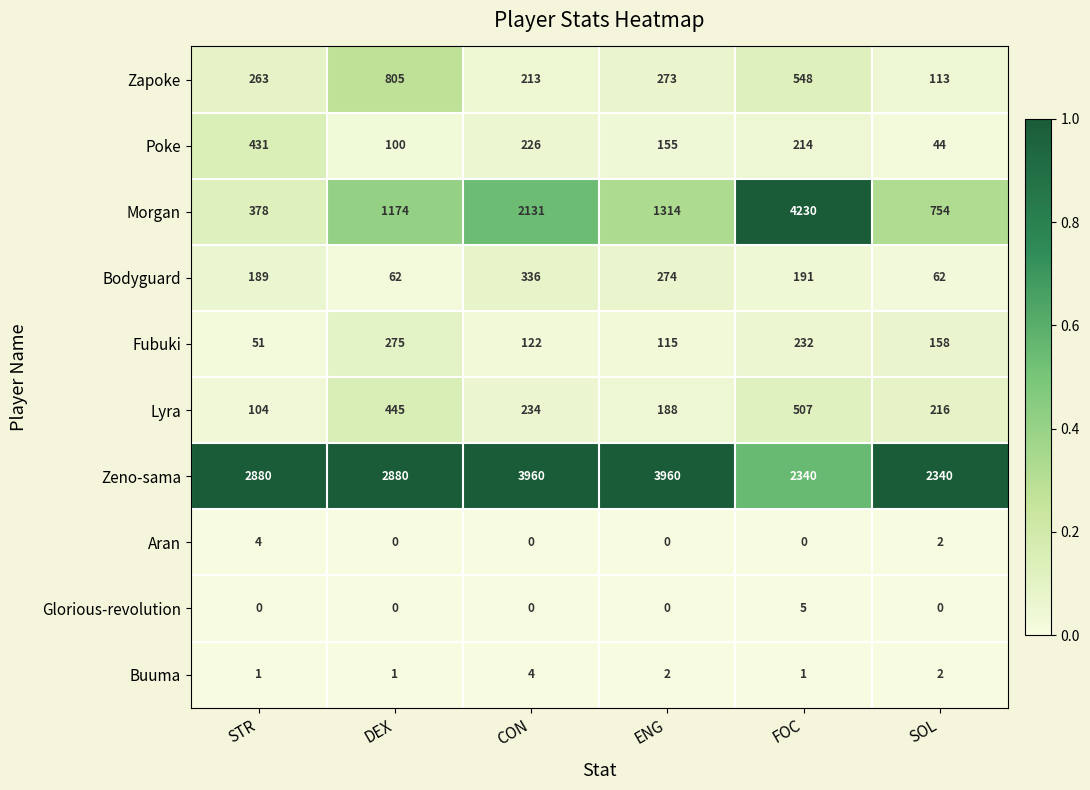

The value of Zapoke at STR is 457. True or false?

False